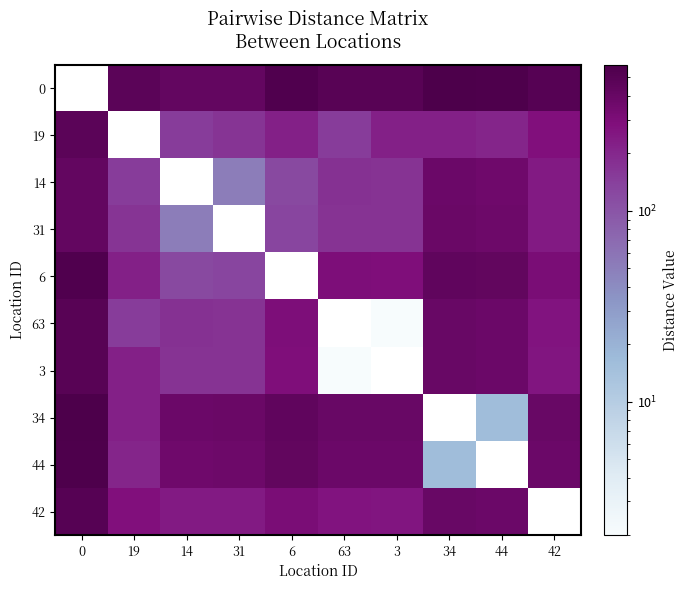

Reading left to right, transcribe all the data shown in this chart.

0: 0=0	19=475	14=422	31=421	6=544	63=492	3=490	34=581	44=561	42=502
19: 0=475	19=0	14=150	31=165	6=220	63=150	3=223	34=224	44=208	42=285
14: 0=422	19=150	14=0	31=51	6=122	63=172	3=170	34=374	44=358	42=242
31: 0=421	19=165	14=51	31=0	6=130	63=171	3=169	34=382	44=366	42=241
6: 0=544	19=220	14=122	31=130	6=0	63=294	3=292	34=444	44=428	42=312
63: 0=492	19=150	14=172	31=171	6=294	63=0	3=2	34=394	44=378	42=263
3: 0=490	19=223	14=170	31=169	6=292	63=2	3=0	34=392	44=376	42=261
34: 0=581	19=224	14=374	31=382	6=444	63=394	3=392	34=0	44=16	42=397
44: 0=561	19=208	14=358	31=366	6=428	63=378	3=376	34=16	44=0	42=381
42: 0=502	19=285	14=242	31=241	6=312	63=263	3=261	34=397	44=381	42=0